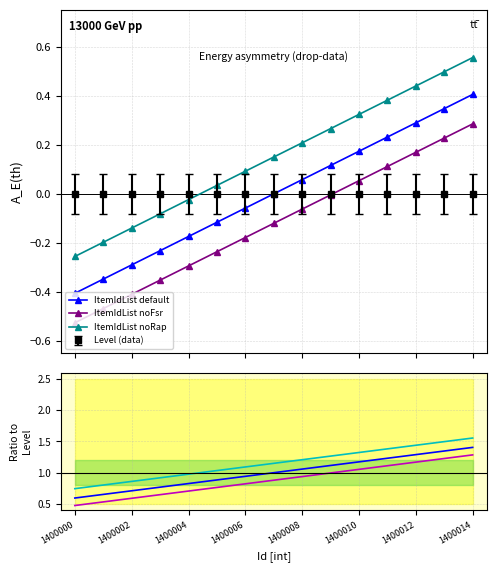

True or false: ItemIdList noFsr and ItemIdList default cross at least once.

False